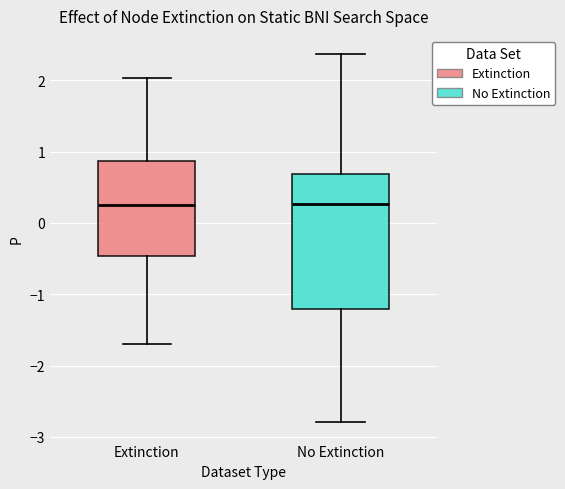

Which box is the tallest, from its lower edge to its upper edge?

No Extinction